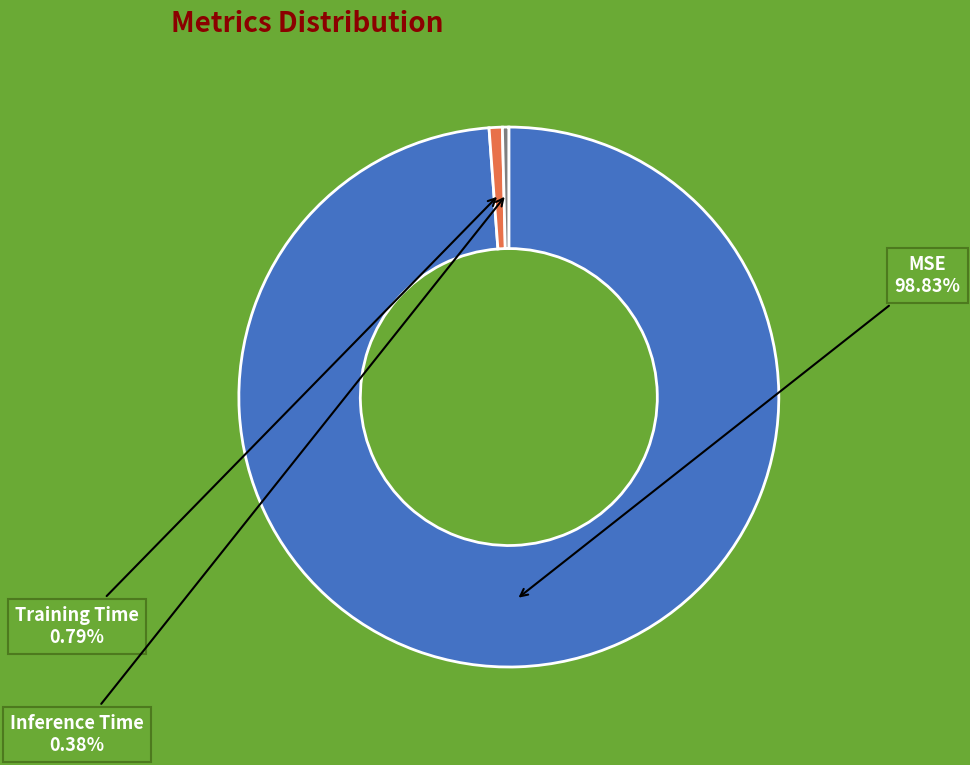

Is there a majority slice in this chart?

Yes